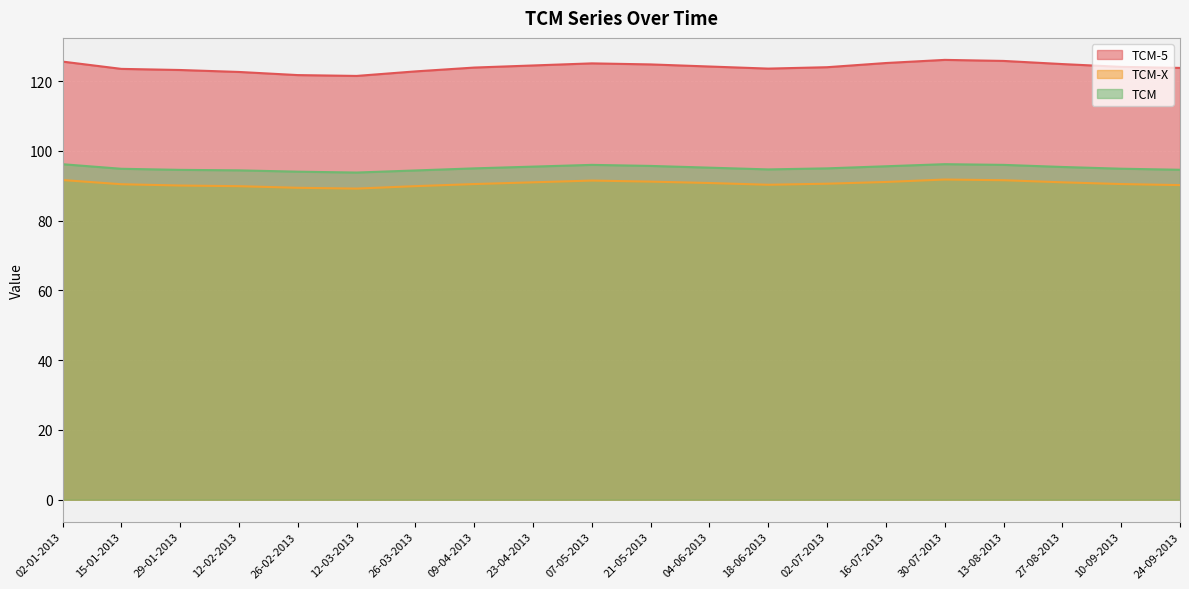

What is the sum of the TCM values at 09-04-2013 and 26-03-2013?

189.4